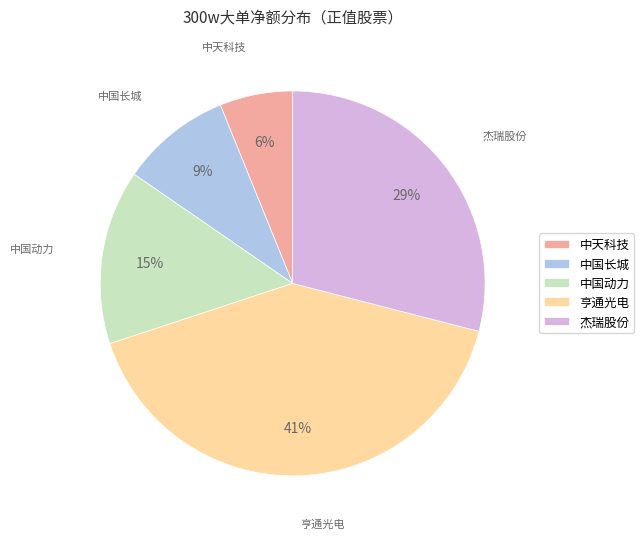

Does 中天科技 account for over 50% of the chart?

No